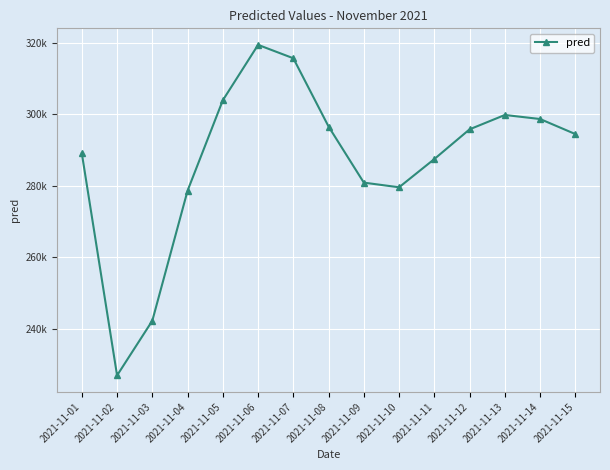

What is the value of the 1st point from the left?

289094.8